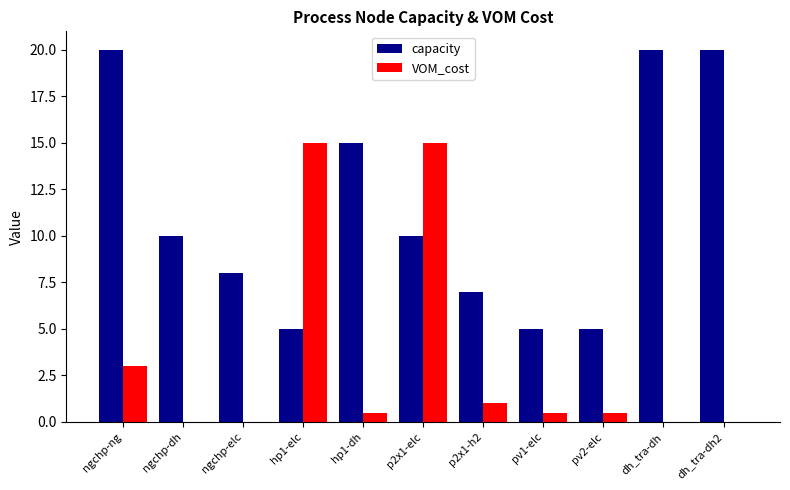

Count the number of categories in the chart.

11